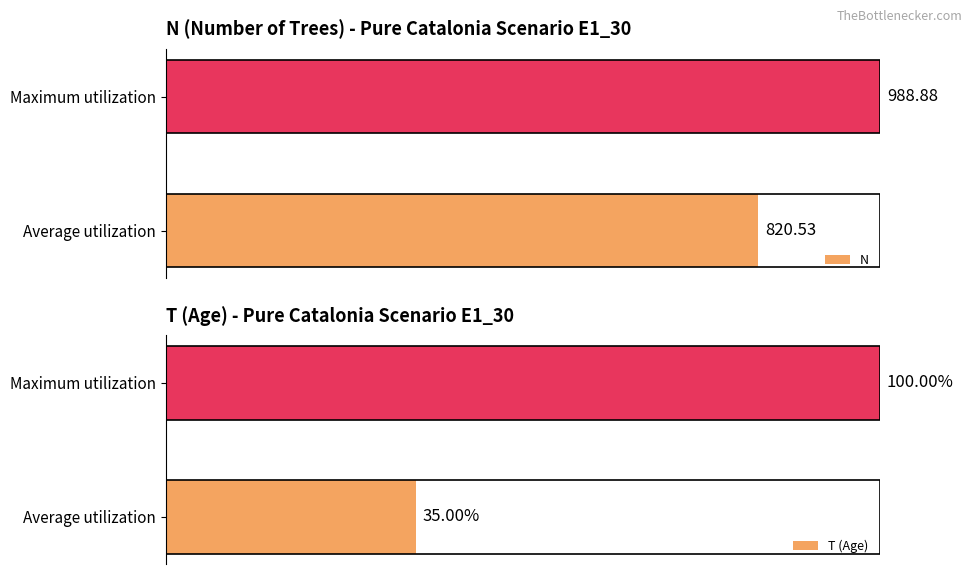

At which label is T (Age) closest to 67?

Average utilization